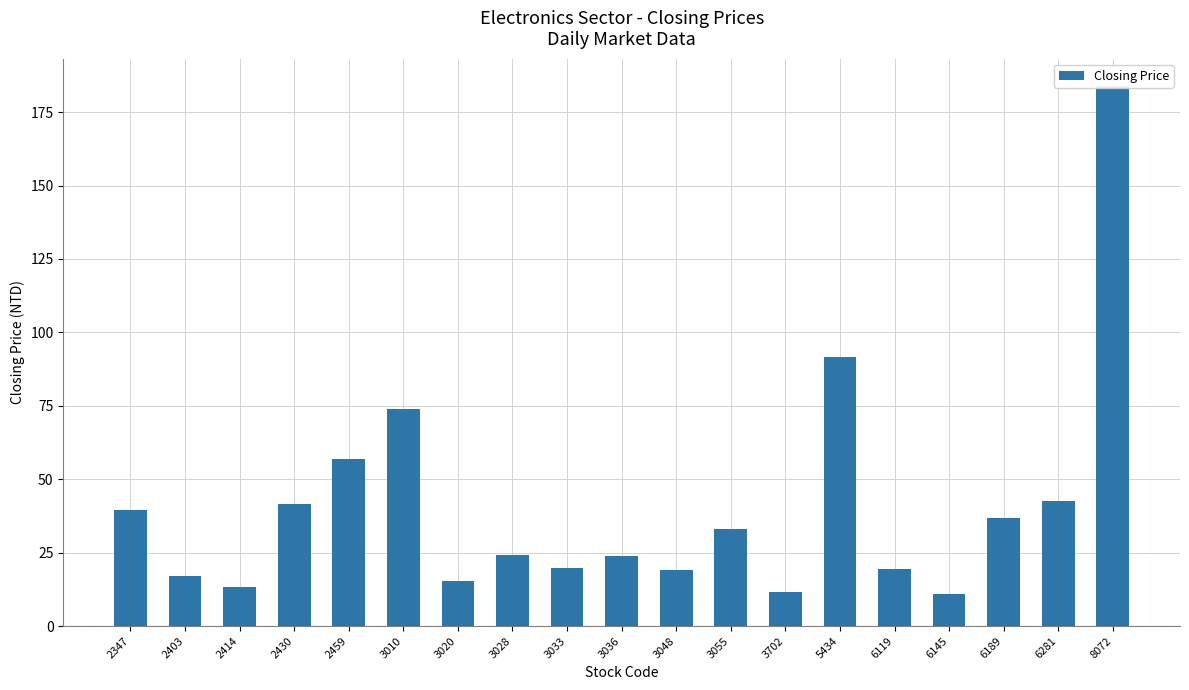

The chart shows a value of 16.4 at 3702. True or false?

False